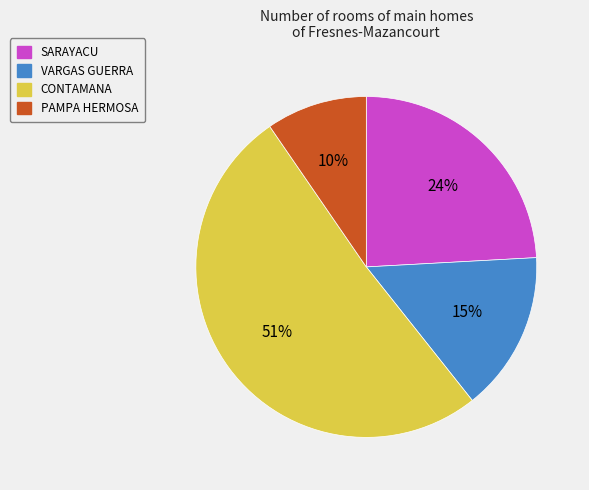

What is the majority slice?

CONTAMANA